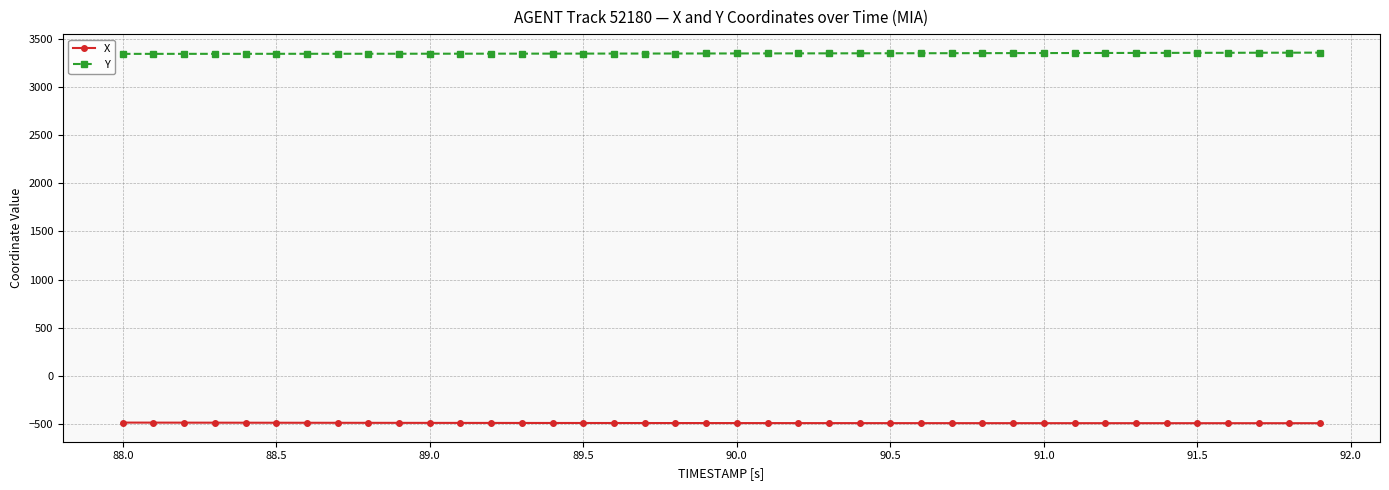

True or false: Y and X cross at least once.

False